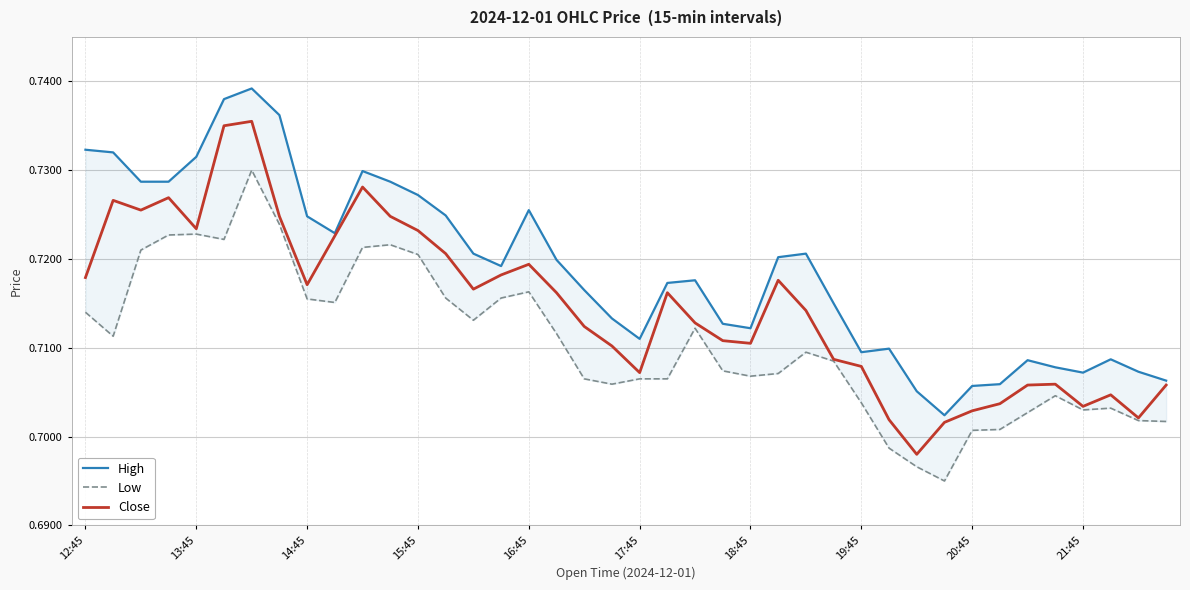

What is the greatest value displayed?

0.7